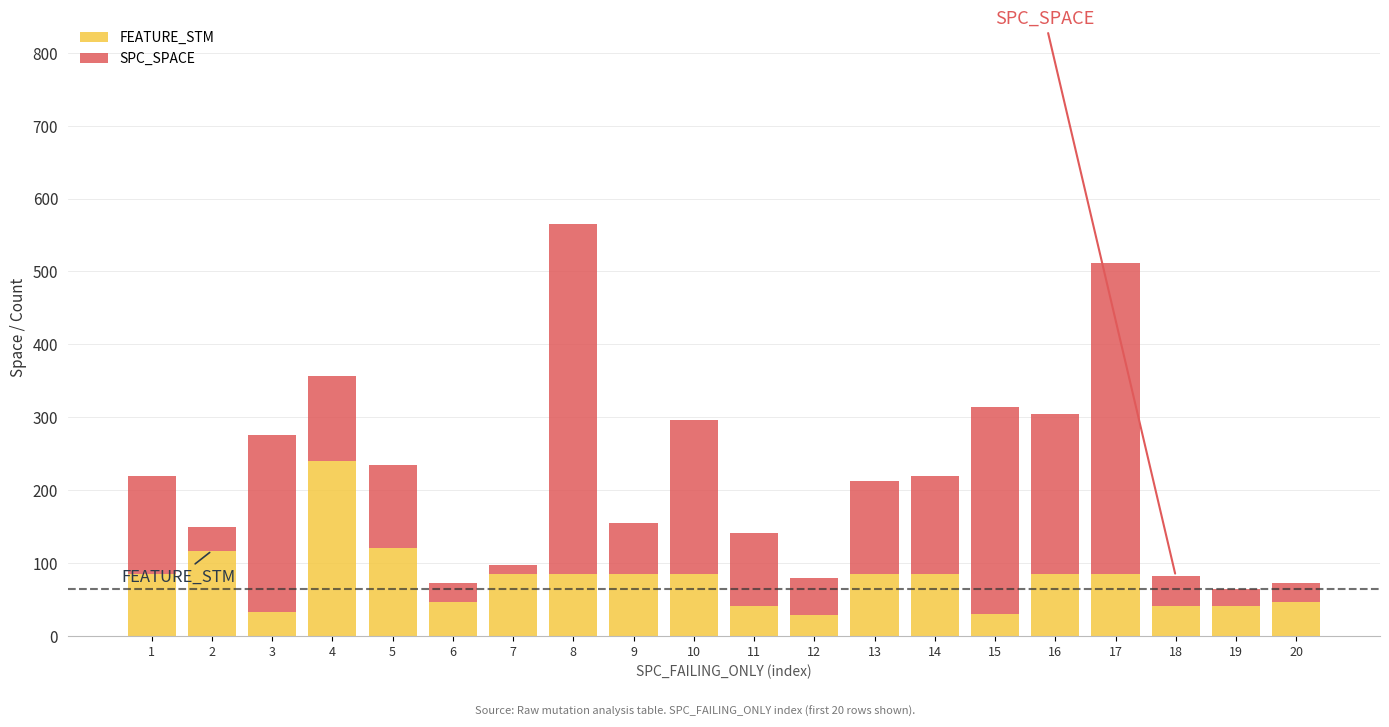

What is the difference between the maximum and minimum values in the FEATURE_STM series?

211